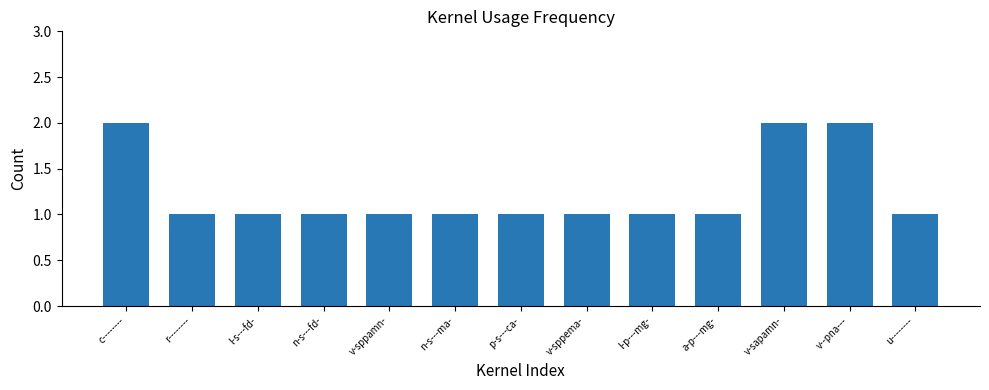

Are the bars grouped side by side (vs. stacked)?

No